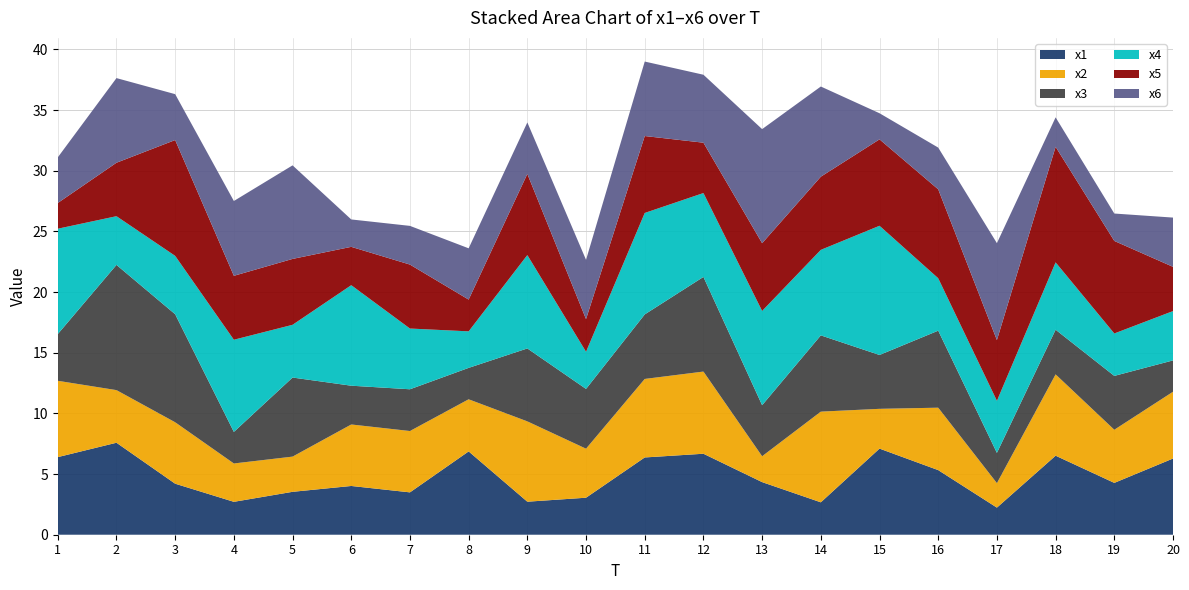

Reading right to left, list all the values displayed in this chart.

x1: 6.3	4.3	6.5	2.2	5.3	7.1	2.7	4.3	6.7	6.4	3.1	2.7	6.9	3.5	4.0	3.5	2.7	4.2	7.6	6.4
x2: 5.5	4.4	6.7	2.0	5.1	3.3	7.5	2.1	6.8	6.5	4.0	6.6	4.3	5.1	5.1	2.9	3.2	5.1	4.3	6.3
x3: 2.6	4.4	3.7	2.5	6.3	4.4	6.3	4.2	7.8	5.3	4.9	6.0	2.6	3.4	3.2	6.5	2.6	8.9	10.3	3.8
x4: 4.1	3.5	5.6	4.3	4.3	10.7	7.0	7.8	6.9	8.4	3.1	7.7	3.0	5.0	8.3	4.3	7.6	4.8	4.0	8.7
x5: 3.6	7.6	9.5	5.0	7.3	7.1	6.0	5.6	4.1	6.3	2.7	6.7	2.6	5.3	3.2	5.4	5.3	9.5	4.4	2.1
x6: 4.1	2.3	2.4	8.0	3.4	2.2	7.4	9.4	5.6	6.1	4.9	4.2	4.2	3.2	2.3	7.7	6.2	3.8	7.0	3.8